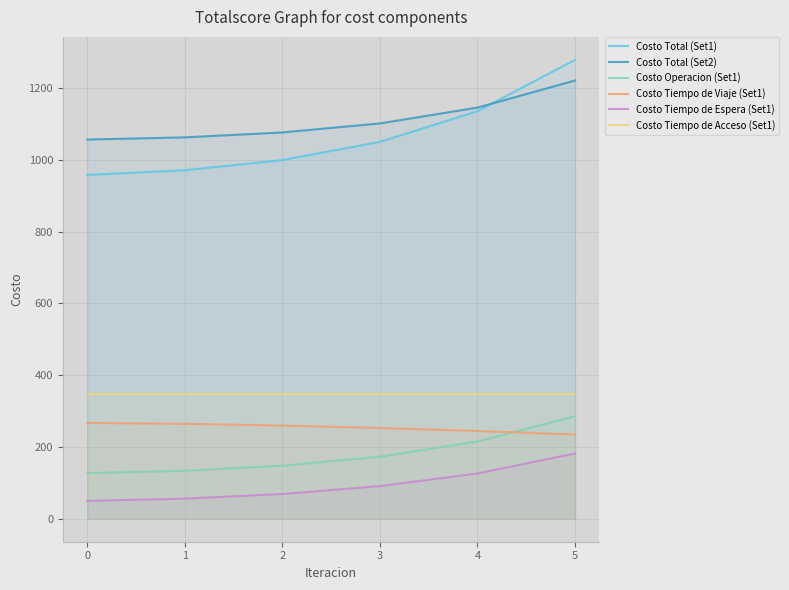

Rank the series at 2 from lowest to highest value.

Costo Tiempo de Espera (Set1), Costo Operacion (Set1), Costo Tiempo de Viaje (Set1), Costo Tiempo de Acceso (Set1), Costo Total (Set1), Costo Total (Set2)